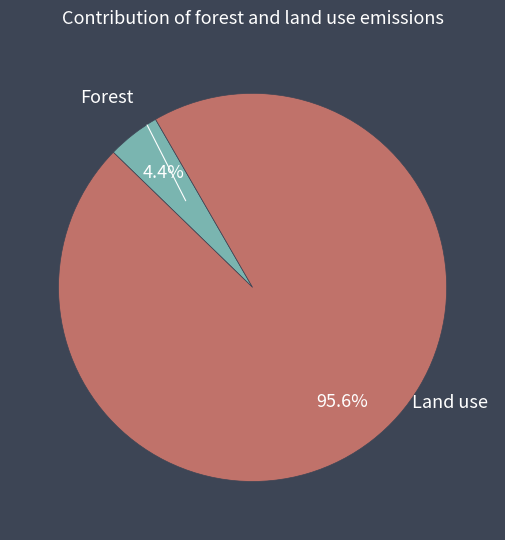

What is the total percentage of Land use and Forest?

100.0%